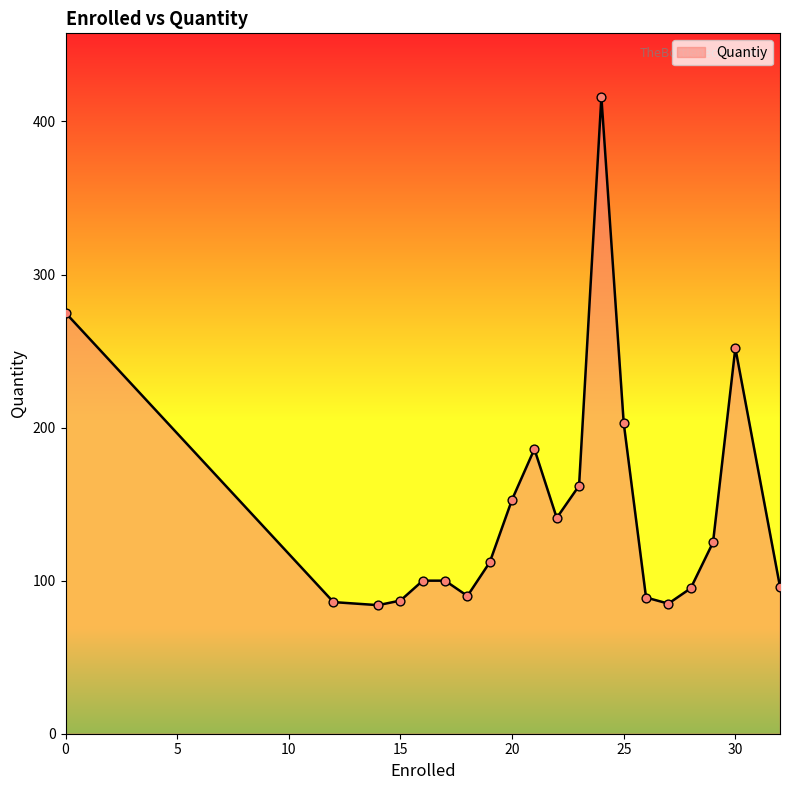

What is the smallest value displayed?

84